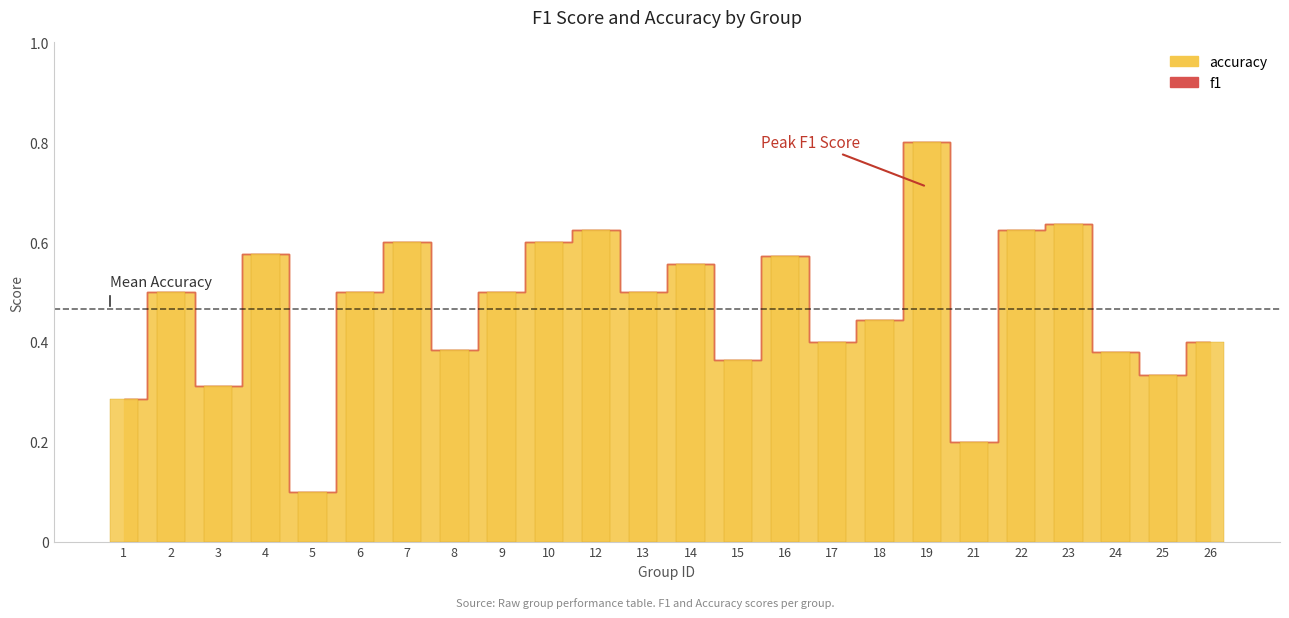

At which label does accuracy reach its minimum?

5